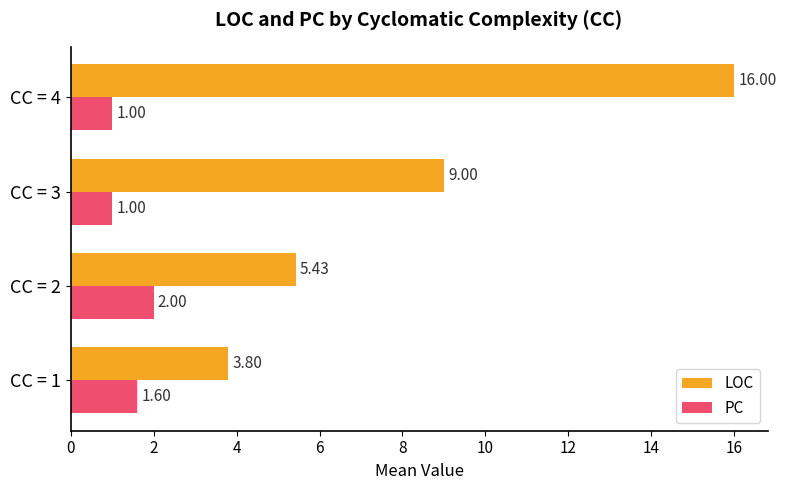

What is the average value of the PC series?

1.4